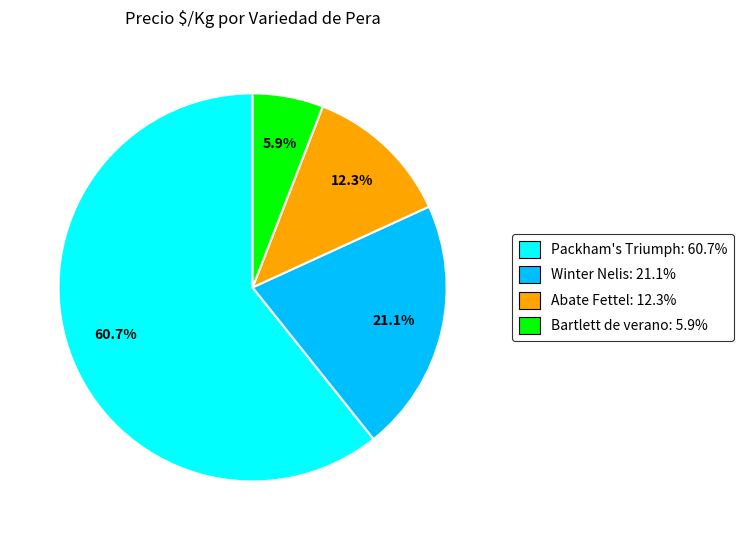

How many slices are in this pie chart?

4